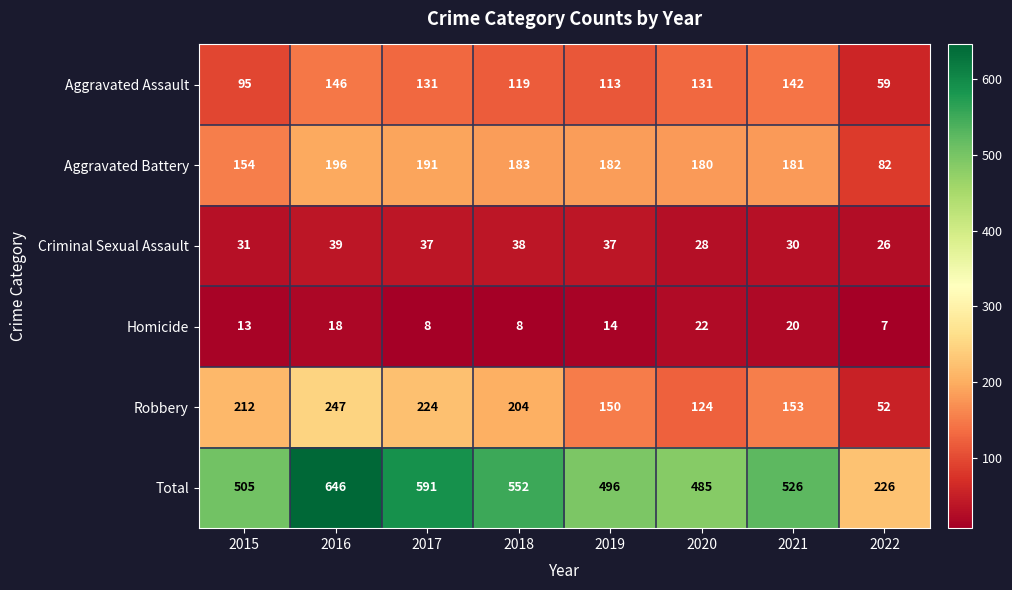

Which series has the largest total across all categories?

Total